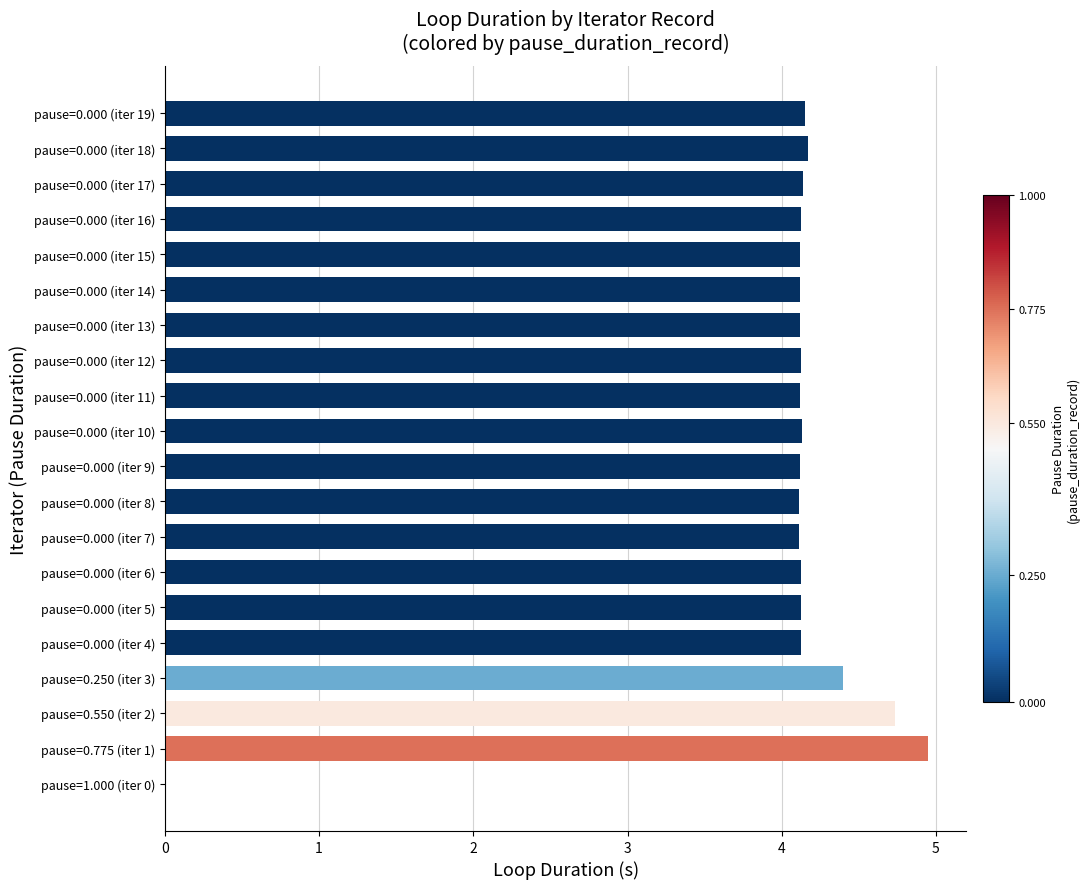

What is the sum of all values?

80.1